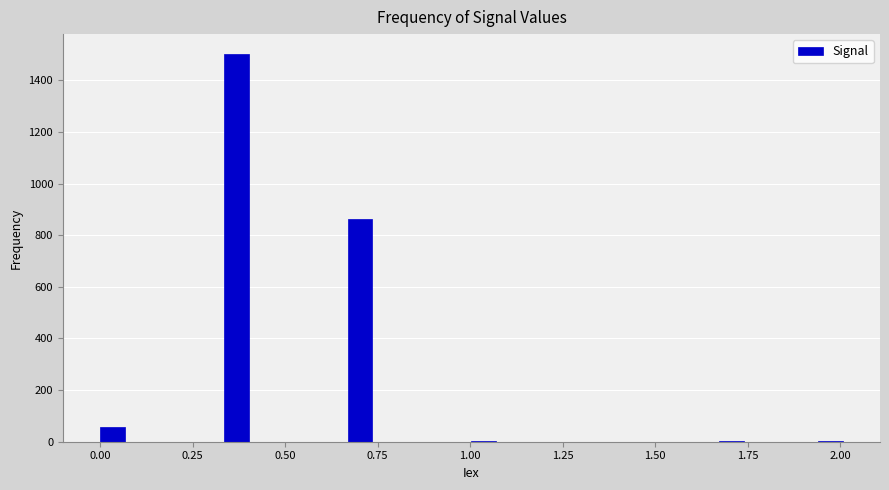

Read against the x-axis, roughly where is the centre of the tallest bar?

0.35